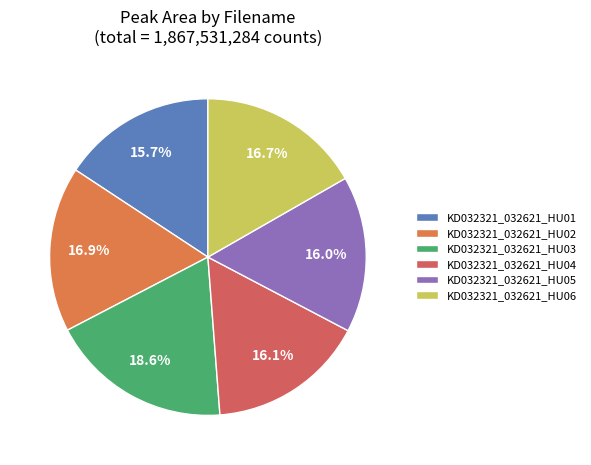

What percentage is the KD032321_032621_HU03 slice, to the nearest percent?

19%